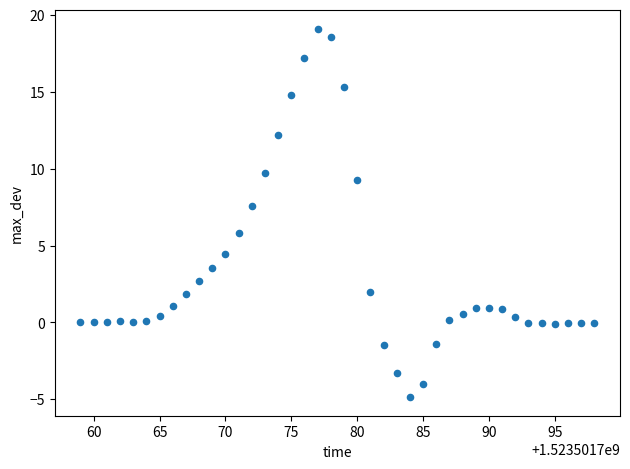

What Y value in the scatter plot is closest to 7?

7.6